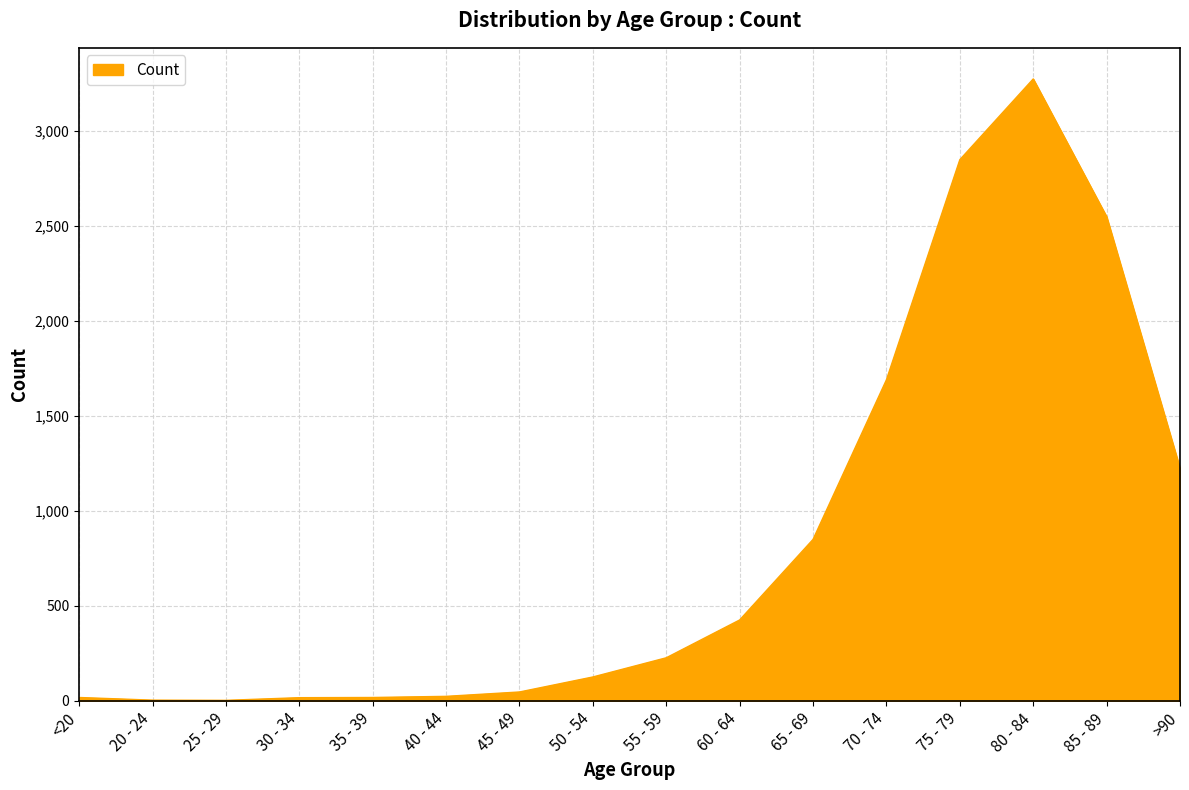

The chart shows a value of 3993 at 75 - 79. True or false?

False